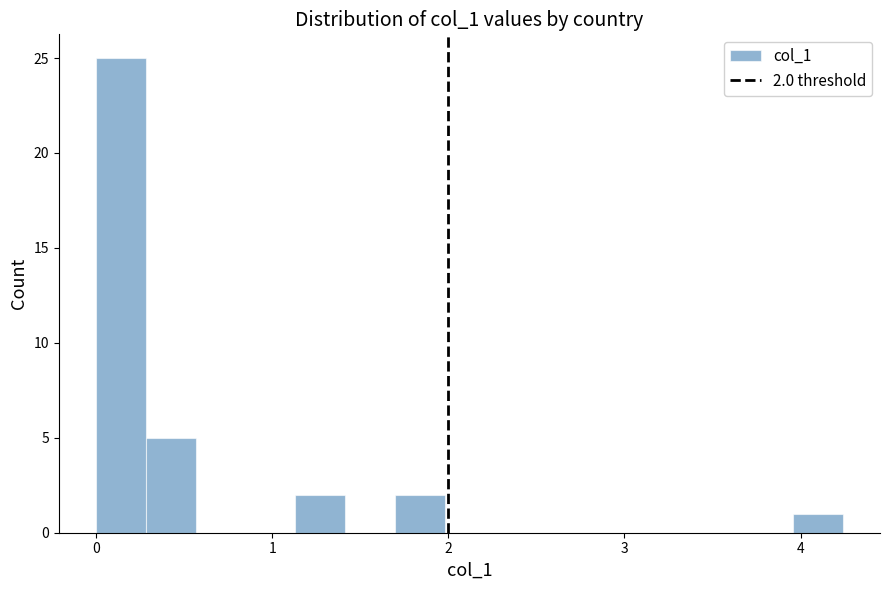

Read against the x-axis, roughly where is the centre of the tallest bar?

0.1